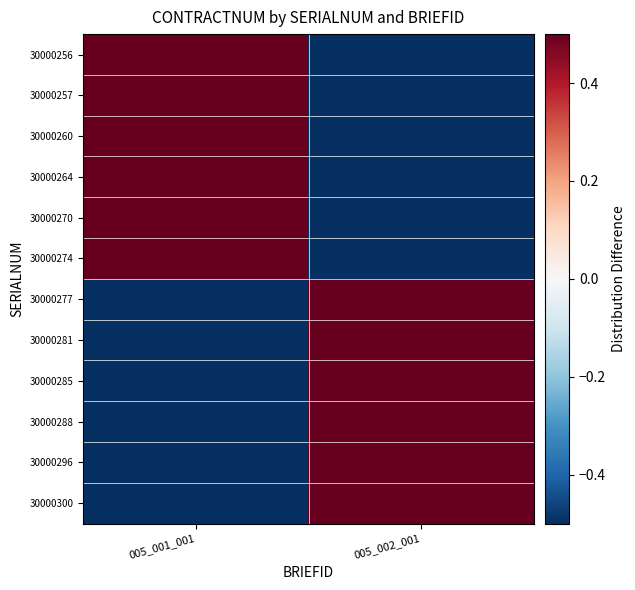

What is the difference between the highest and lowest values at 005_002_001?

1.0